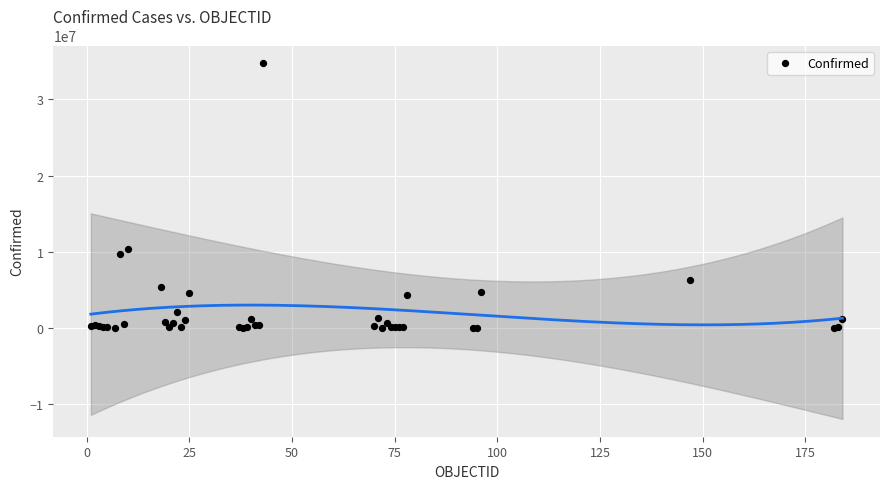

What Y value in the scatter plot is closest to 17377033?

10309104